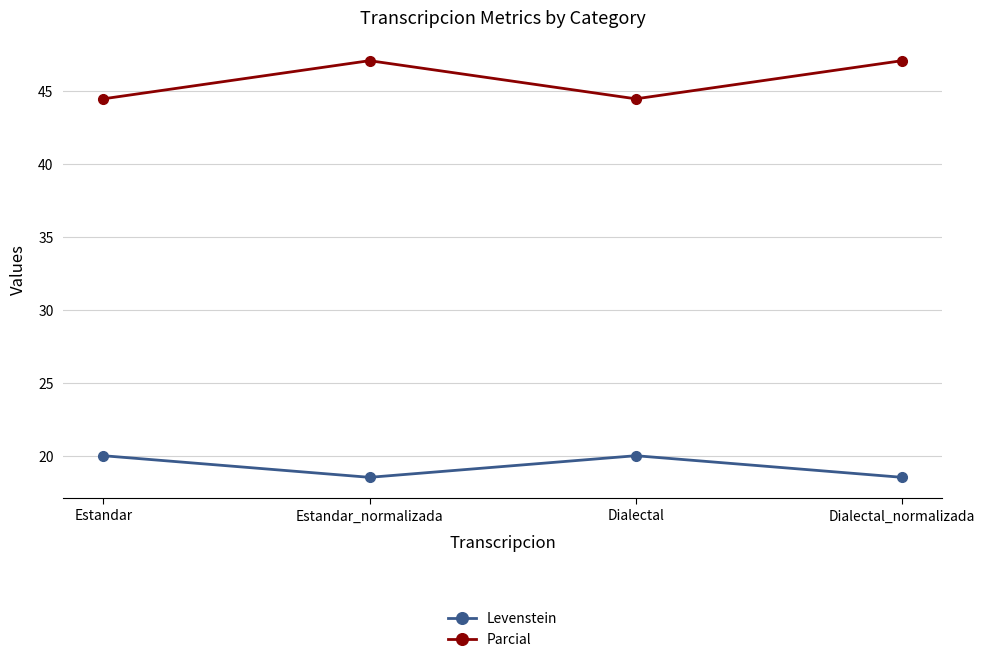

How many data points in Levenstein are less than 19?

2